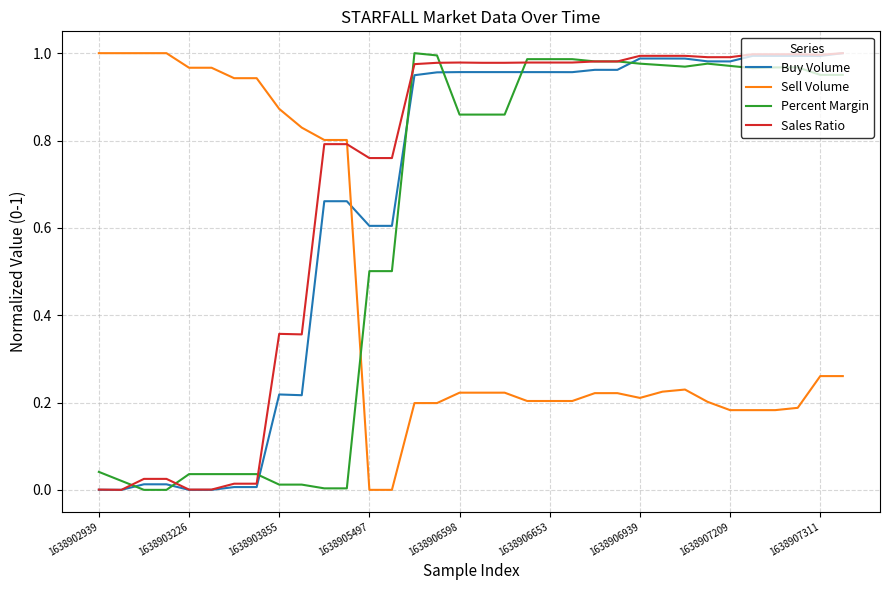

After their last crossing, which series has the higher values: Sell Volume or Buy Volume?

Buy Volume